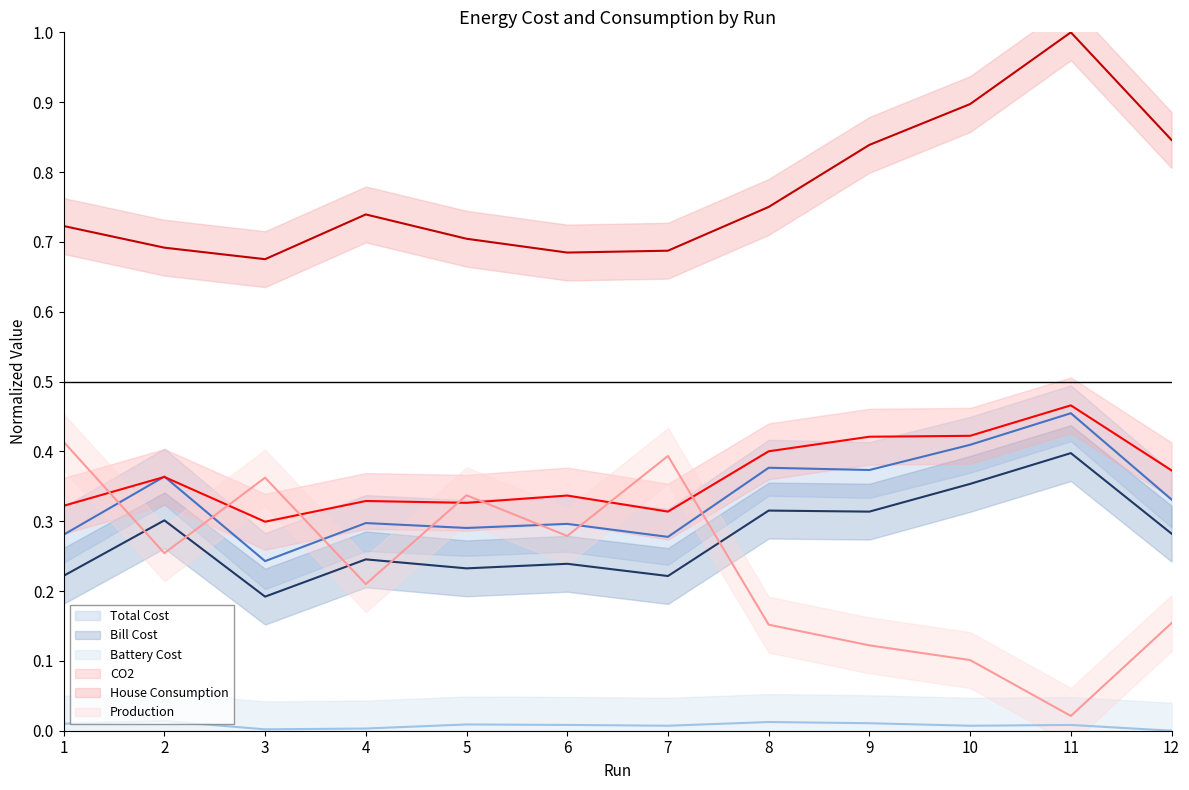

True or false: House Consumption has a value of 0.7 at 6.

True